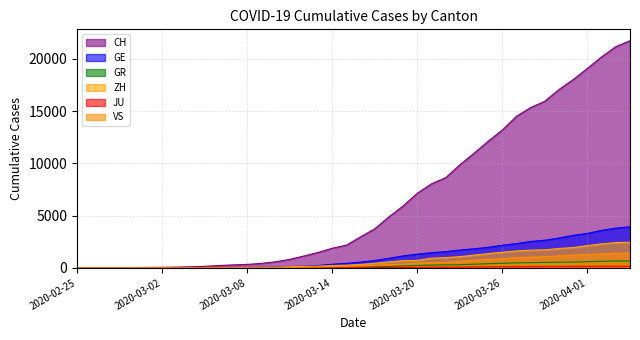

At how many categories does at least one series exceed 1864?

22